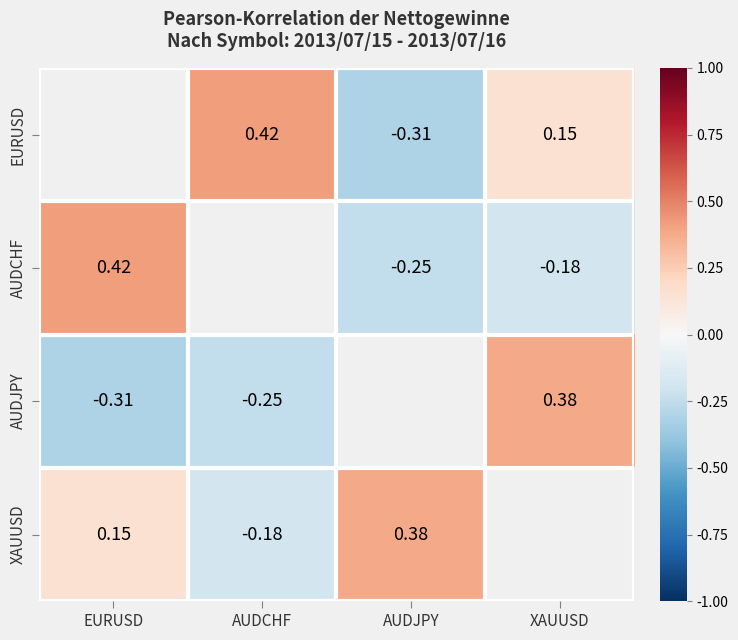

What is the minimum value for AUDJPY?

-0.3